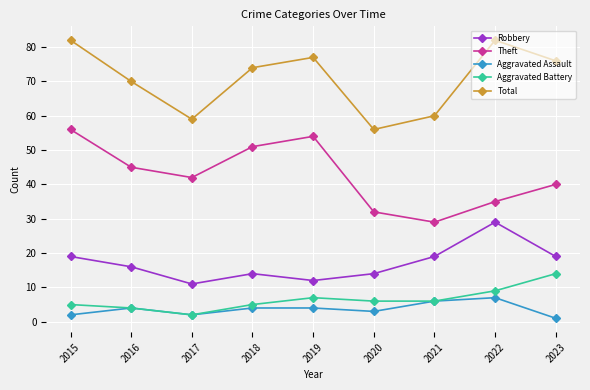

The Aggravated Assault series shows 6 at 2021. True or false?

True